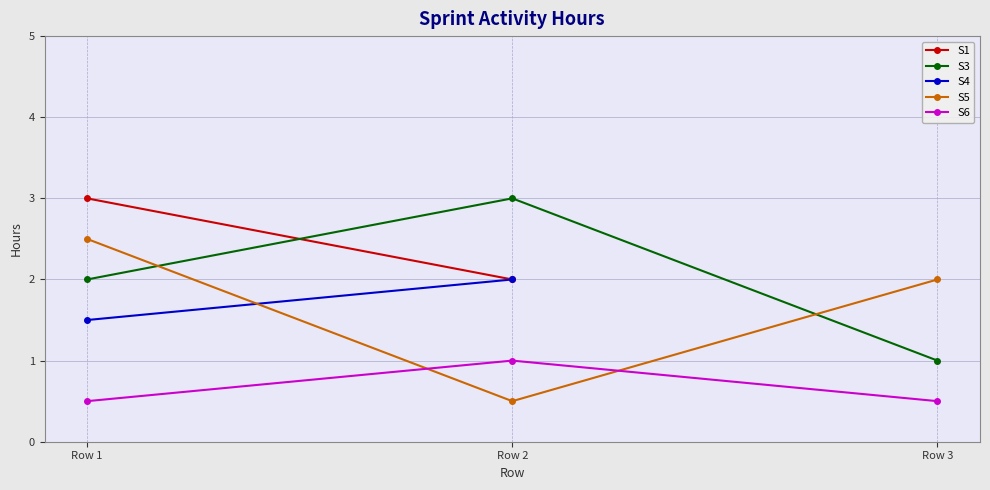

How many values in the S5 series are below 2?

1